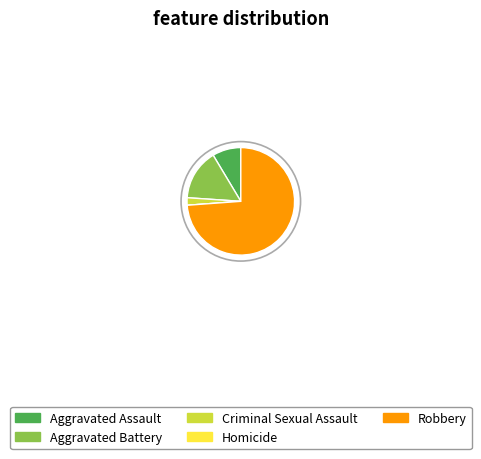

True or false: Robbery accounts for 81% of the total.

False